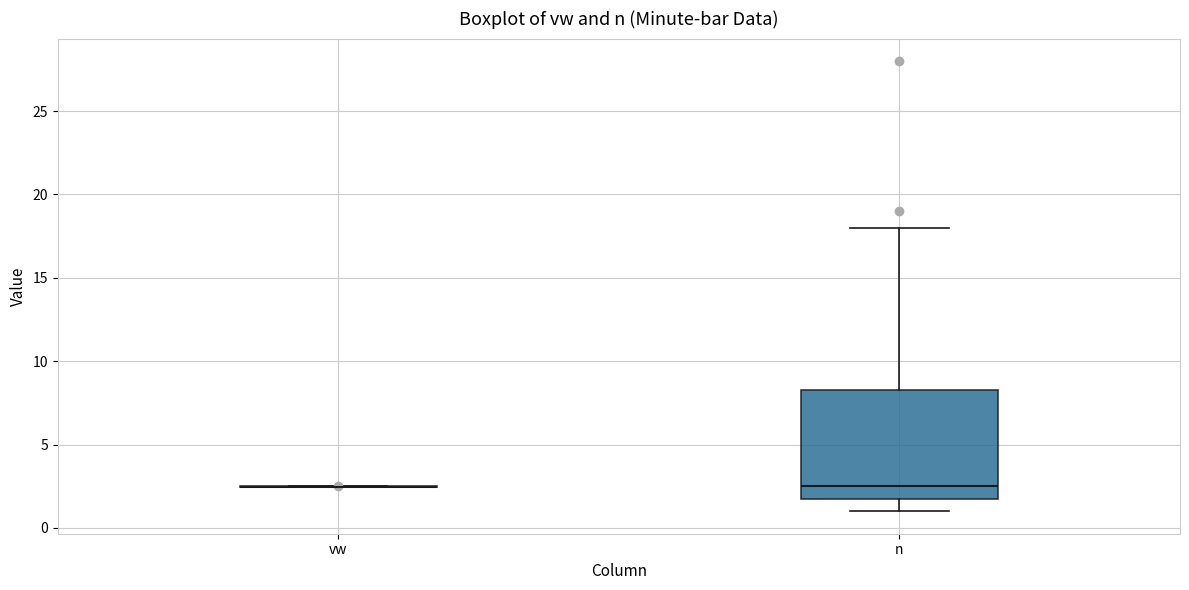

Reading left to right, read every box against the y-axis: the position of its median line, the range the box covers, and the ends of its whiskers. The values are not printed on the chart, so give them approximately, as read against the axis.

vw: box collapsed to a line at 2.5, whiskers 2.5 to 2.5
n: median 2.5, box 2.0 to 8.5, whiskers 1.0 to 18.0